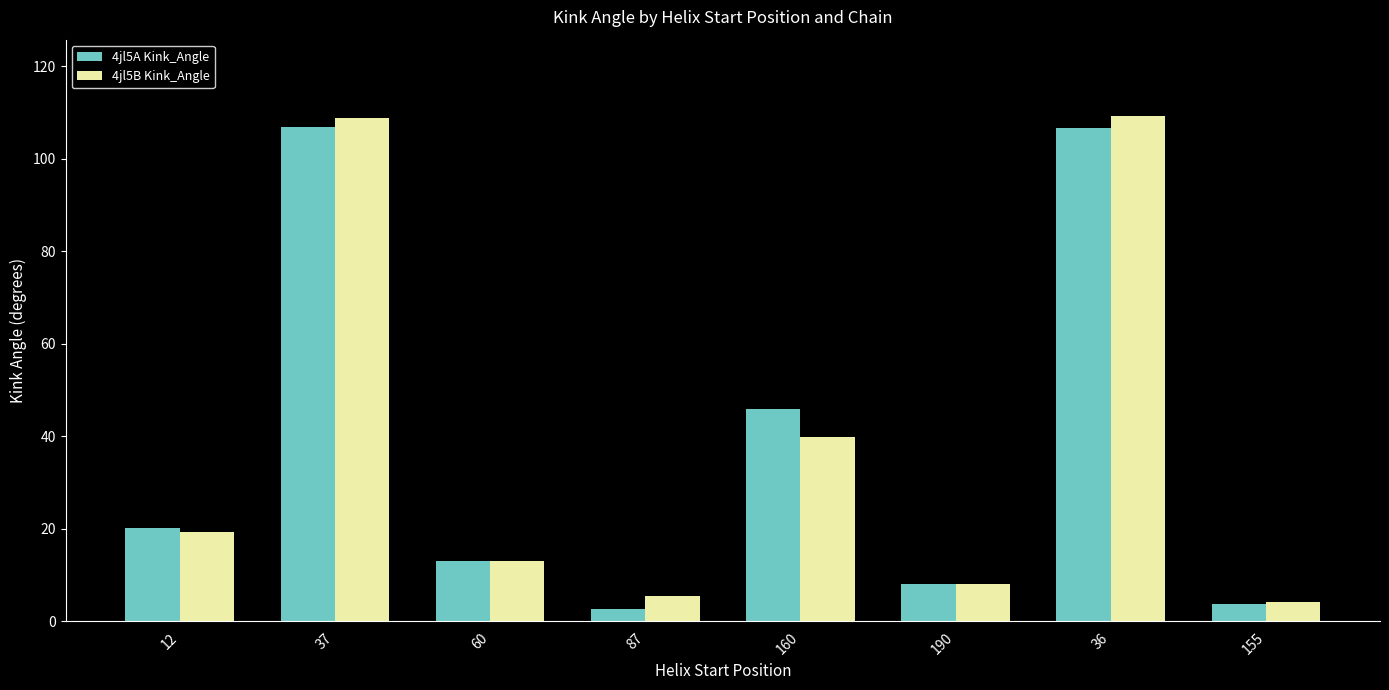

What is the smallest value displayed?

2.7